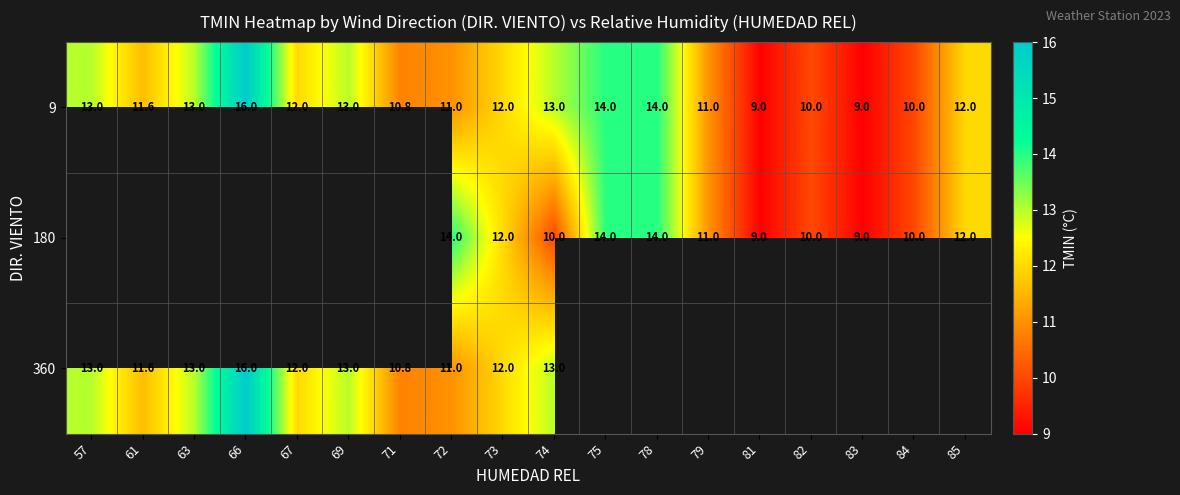

What is the highest value of the 9 series?

16.0